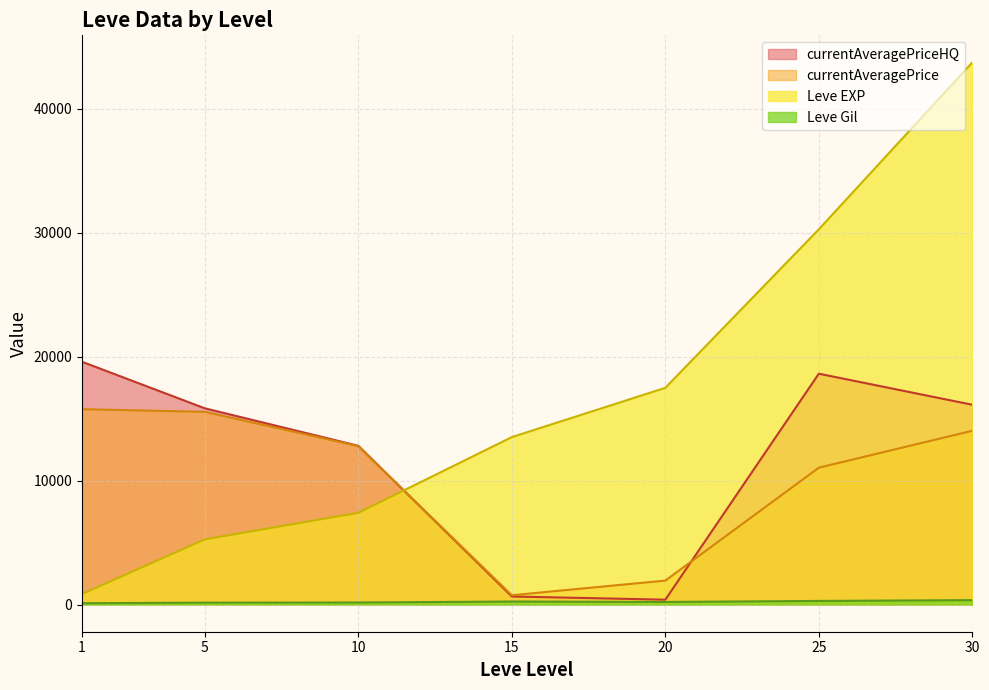

At which category does the chart reach its peak across all series?

30